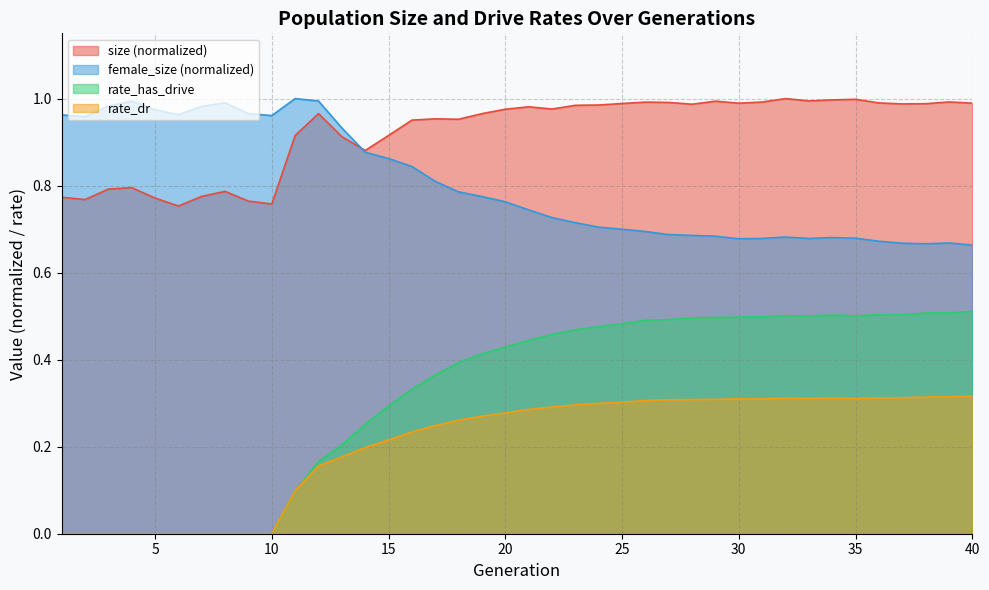

True or false: rate_has_drive and female_size cross at least once.

False